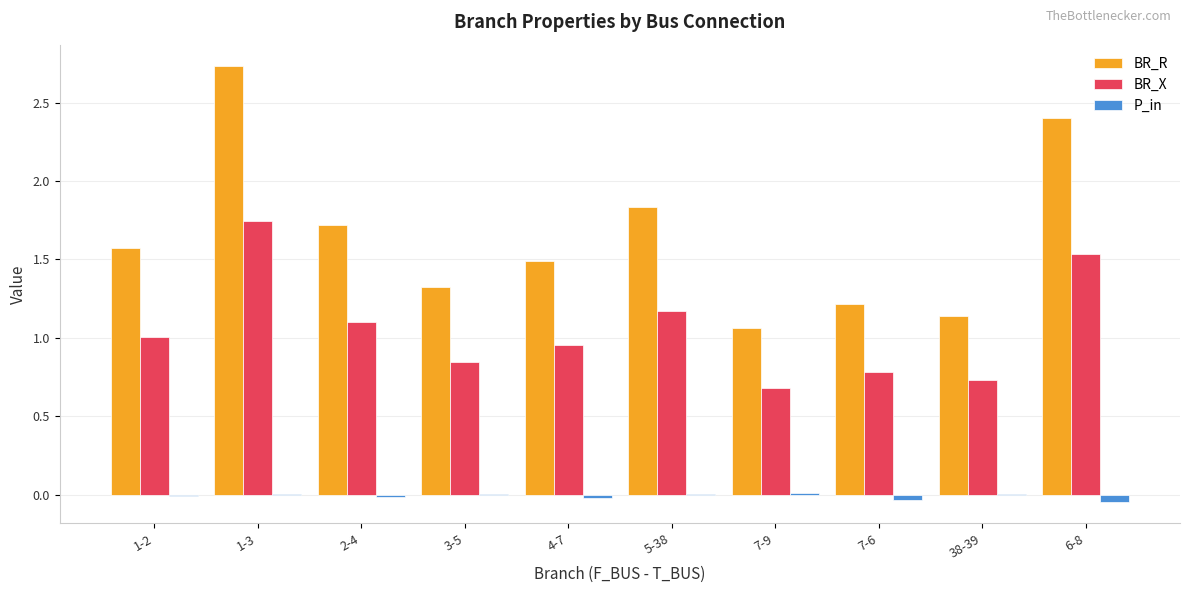

Count the number of categories in the chart.

10